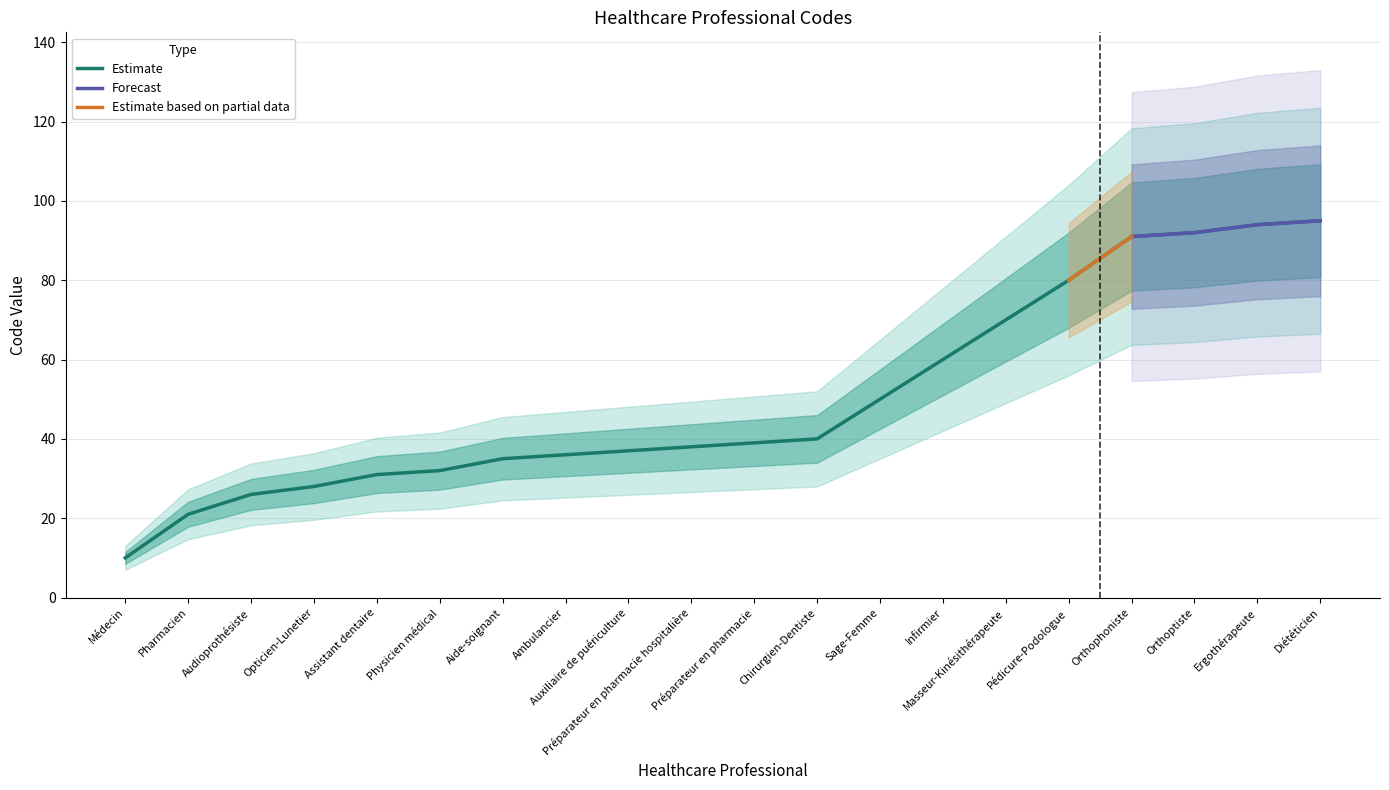

What is the change in value from Ambulancier to Orthoptiste?

+56